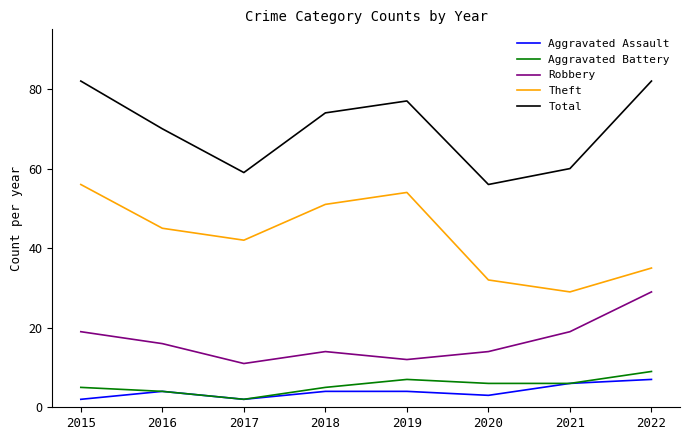

What is the approximate value of Theft at 2016?

45